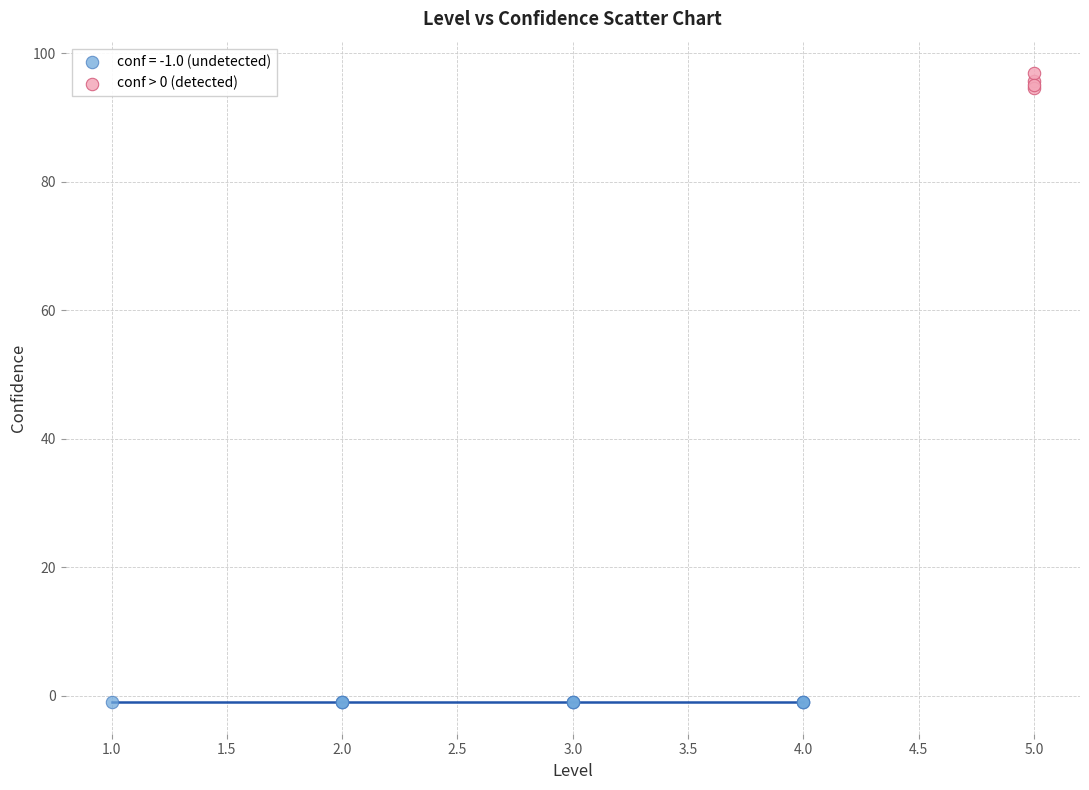

Which series contains the lowest Y value?

conf = -1.0 (undetected)